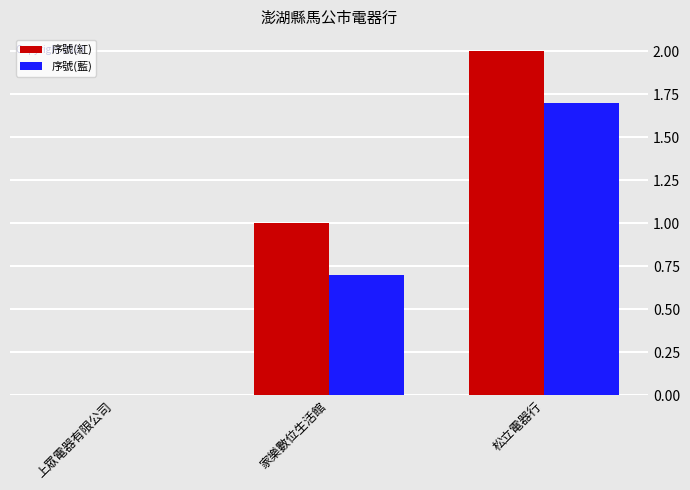

Is it true that 序號(藍) equals -0.7 at 上眾電器有限公司?

False